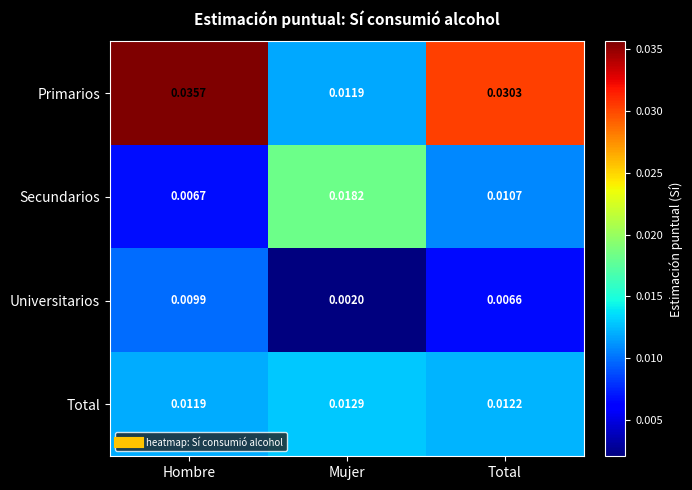

Where is Universitarios nearest to the value 0?

Mujer